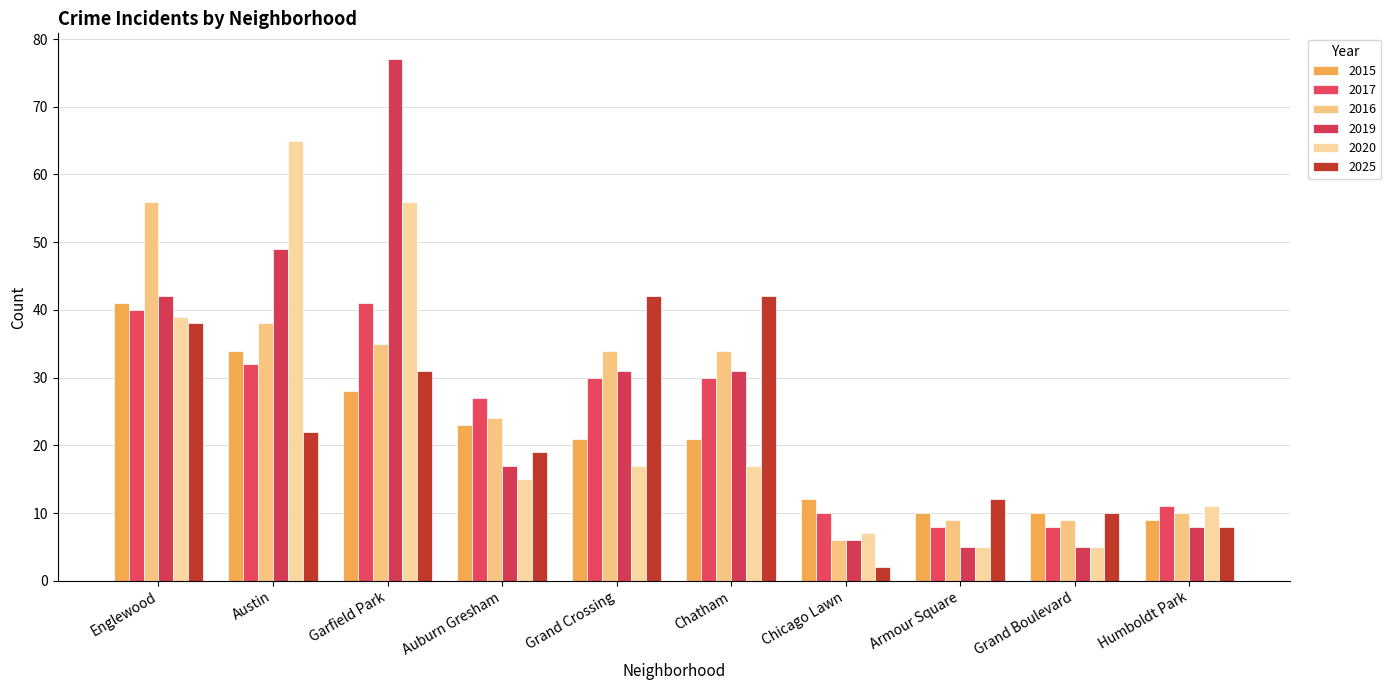

The 2016 series shows 61 at Garfield Park. True or false?

False